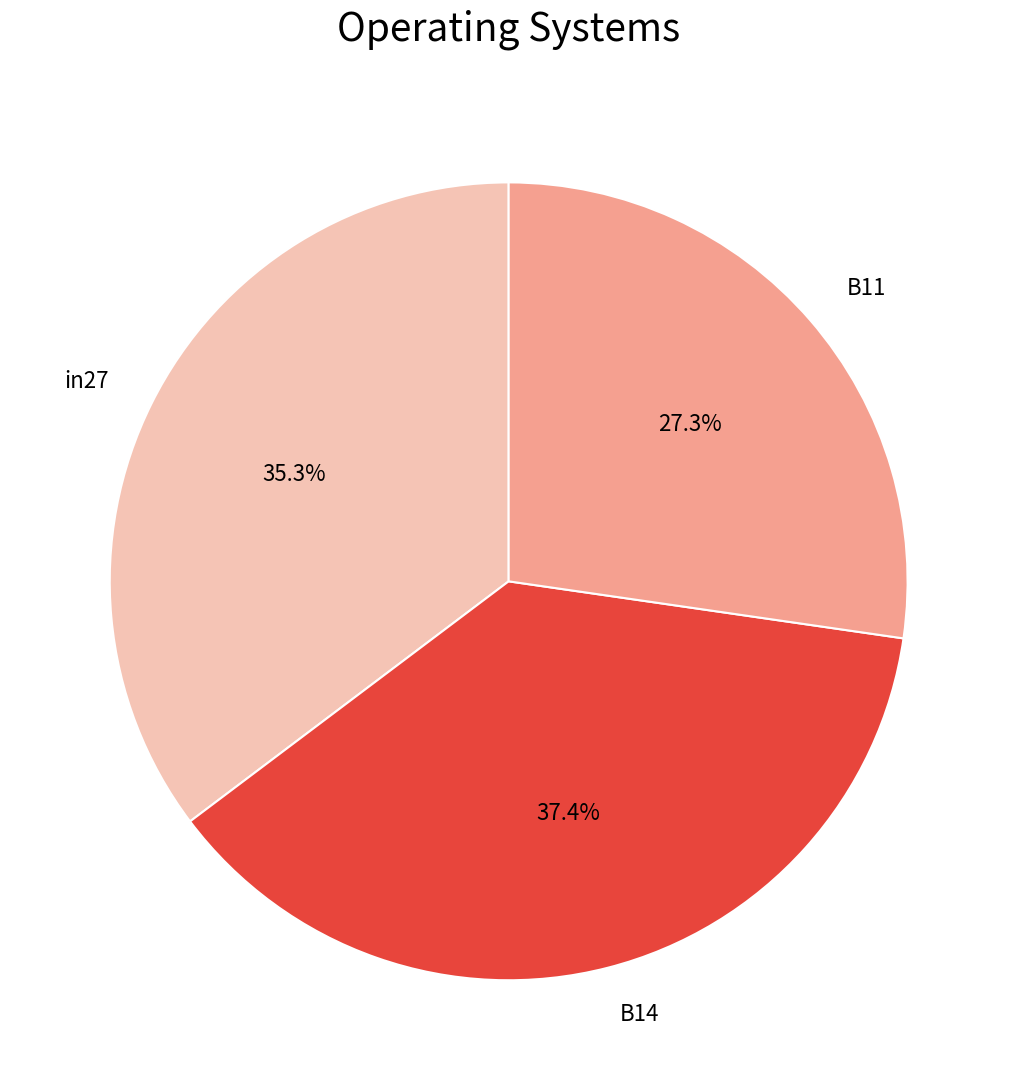

True or false: B14 accounts for 46% of the total.

False